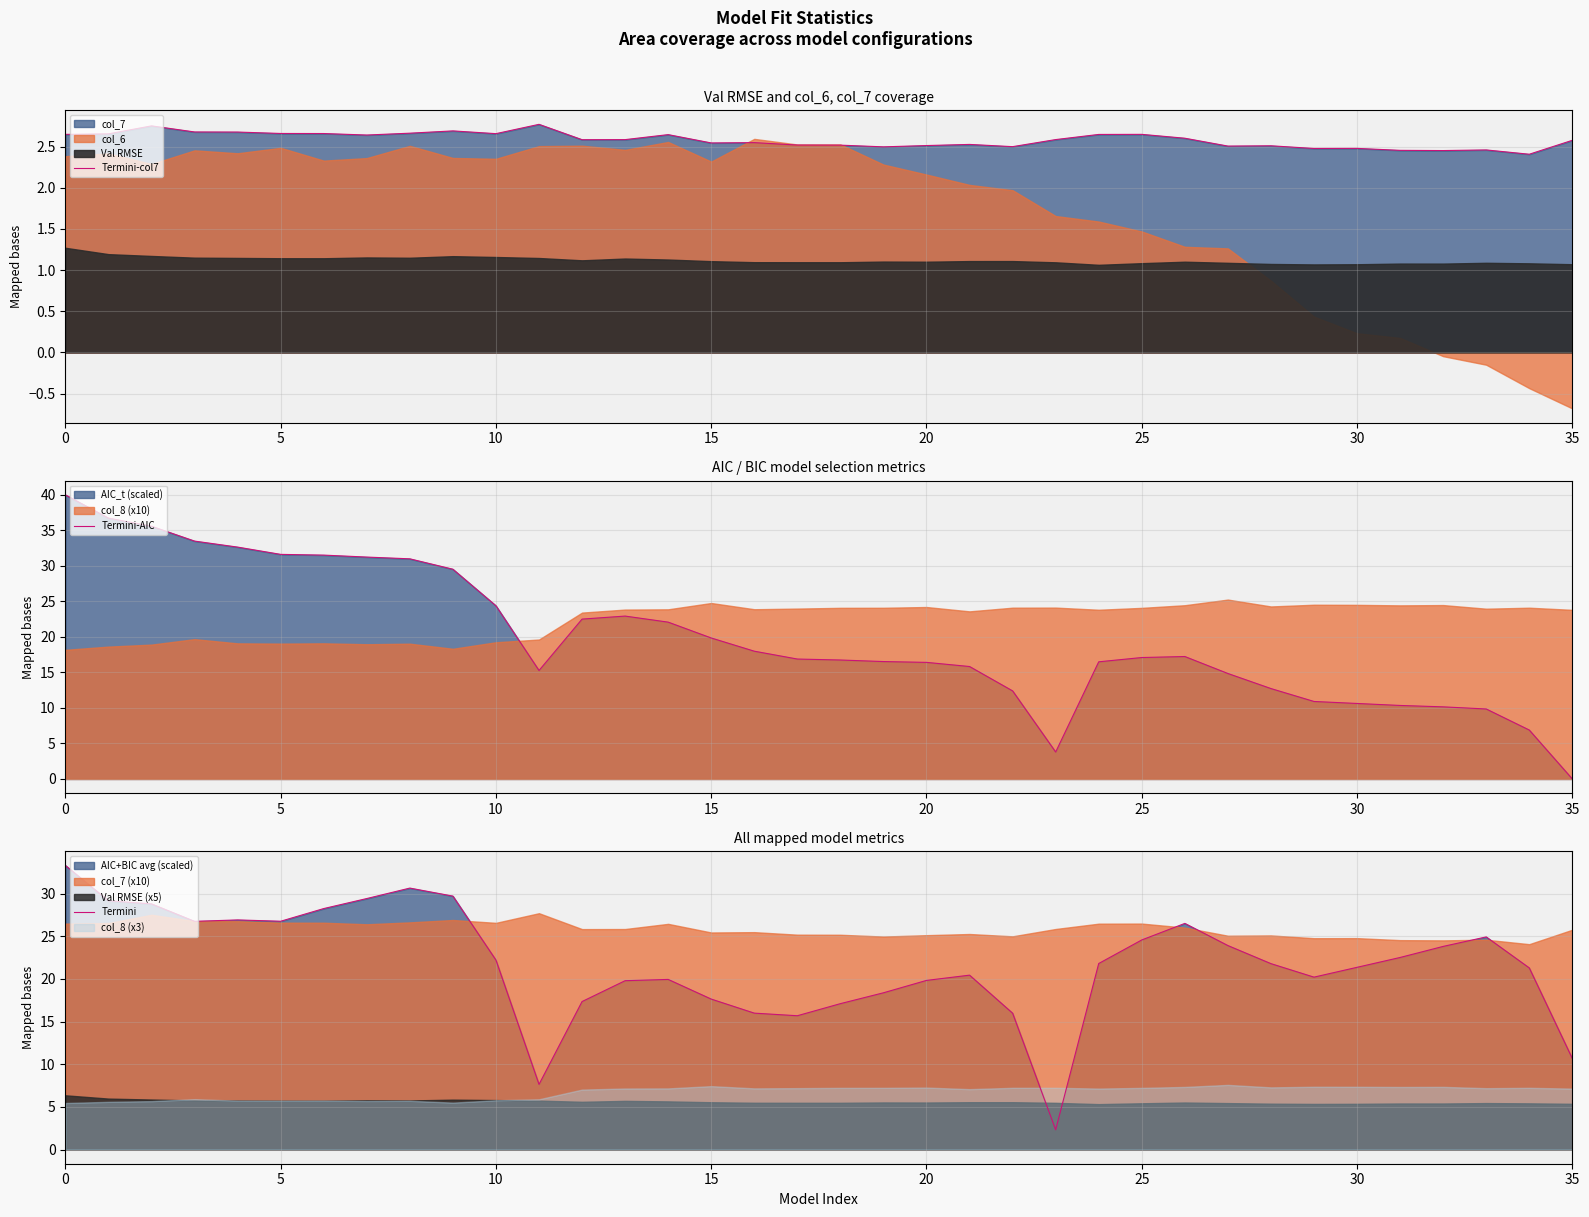

True or false: Termini-AIC has a value of 16.9 at 17.

True